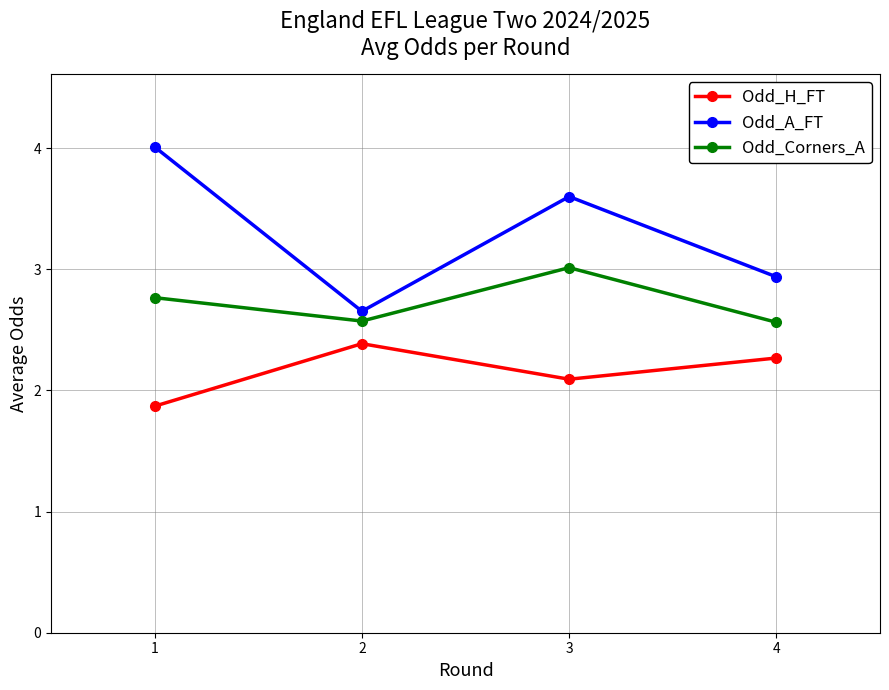

What value does the Odd_A_FT series have at 4?

2.9